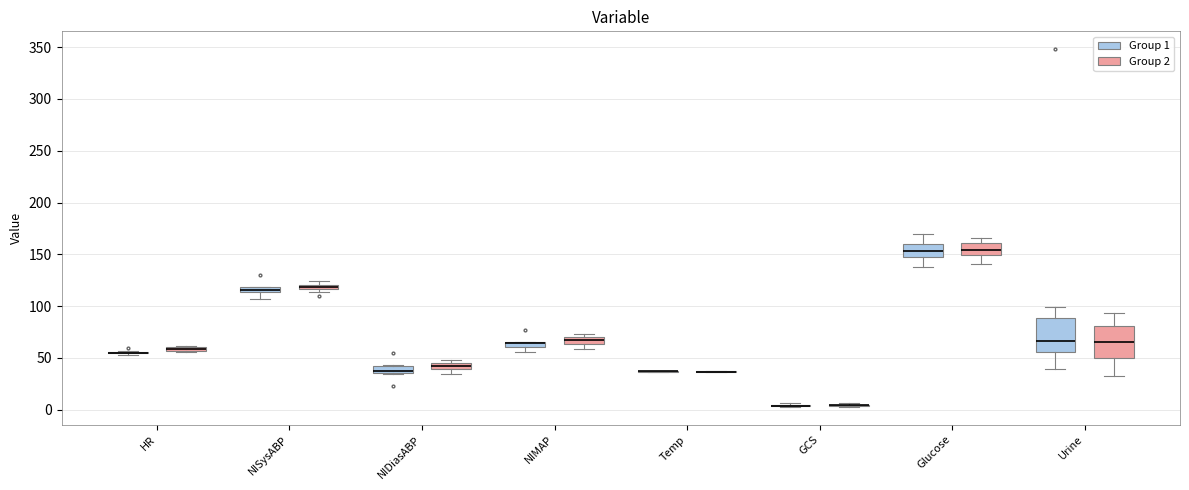

Where is the lower edge of the box for NIMAP (Group 2) on the y-axis? The values are not printed on the chart, so give them approximately, as read against the axis.

65